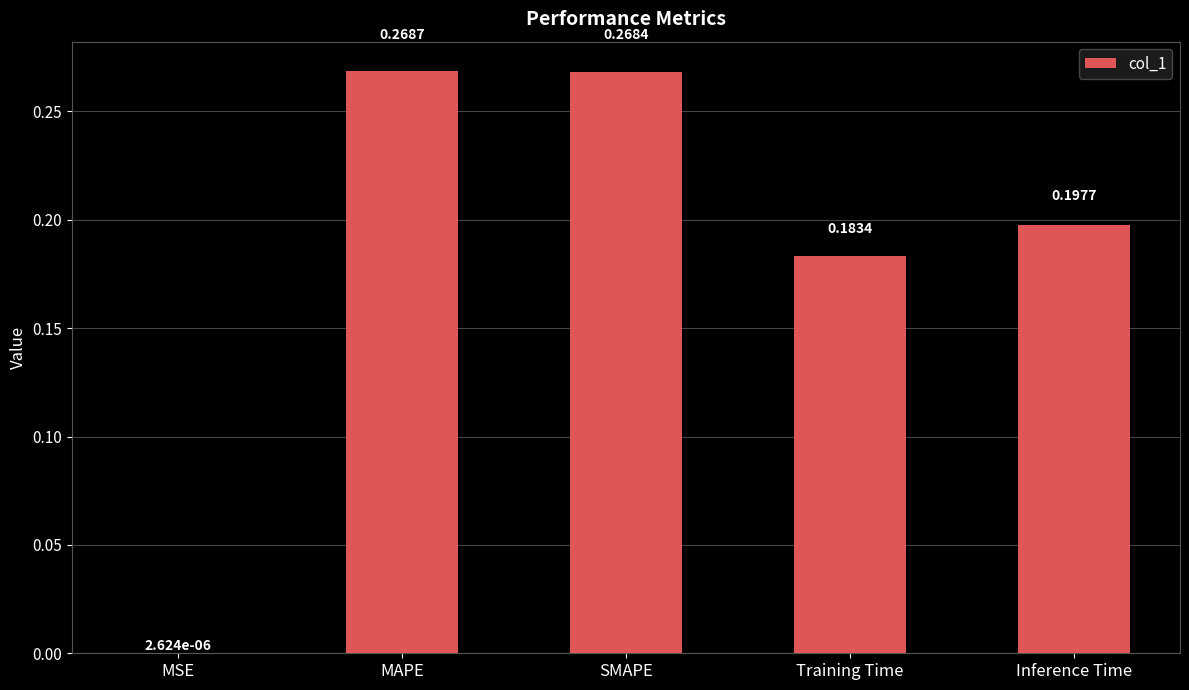

Which has a higher value, Inference Time or MSE?

Inference Time